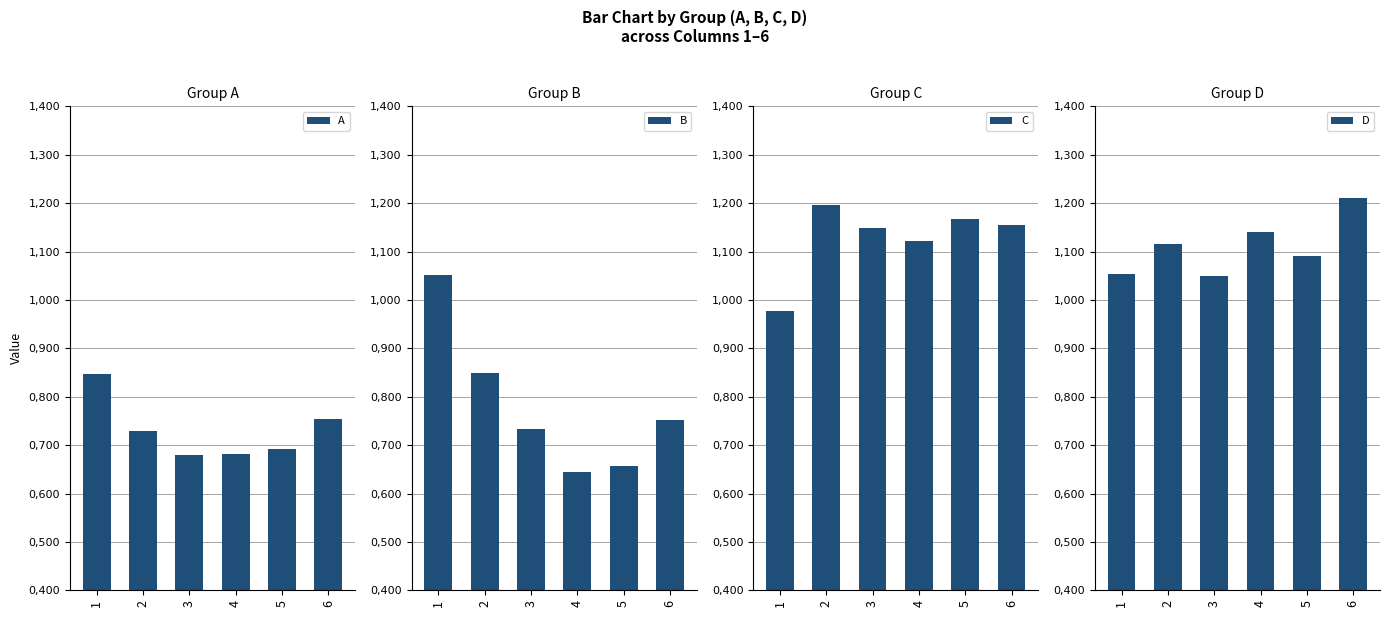

What is the average value of the B series?

0.8